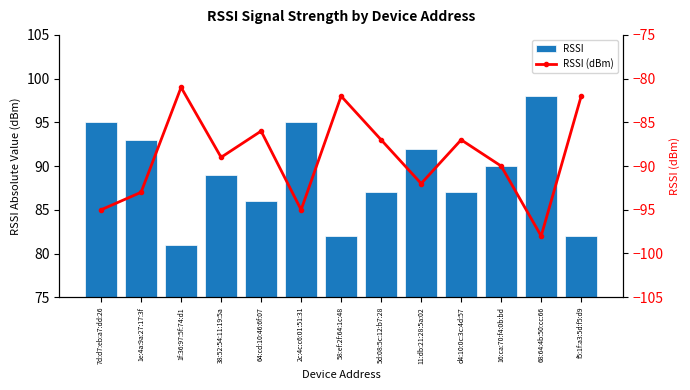

What is the spread (max minus min) of values at 16:ca:70:f4:0b:bd?

180